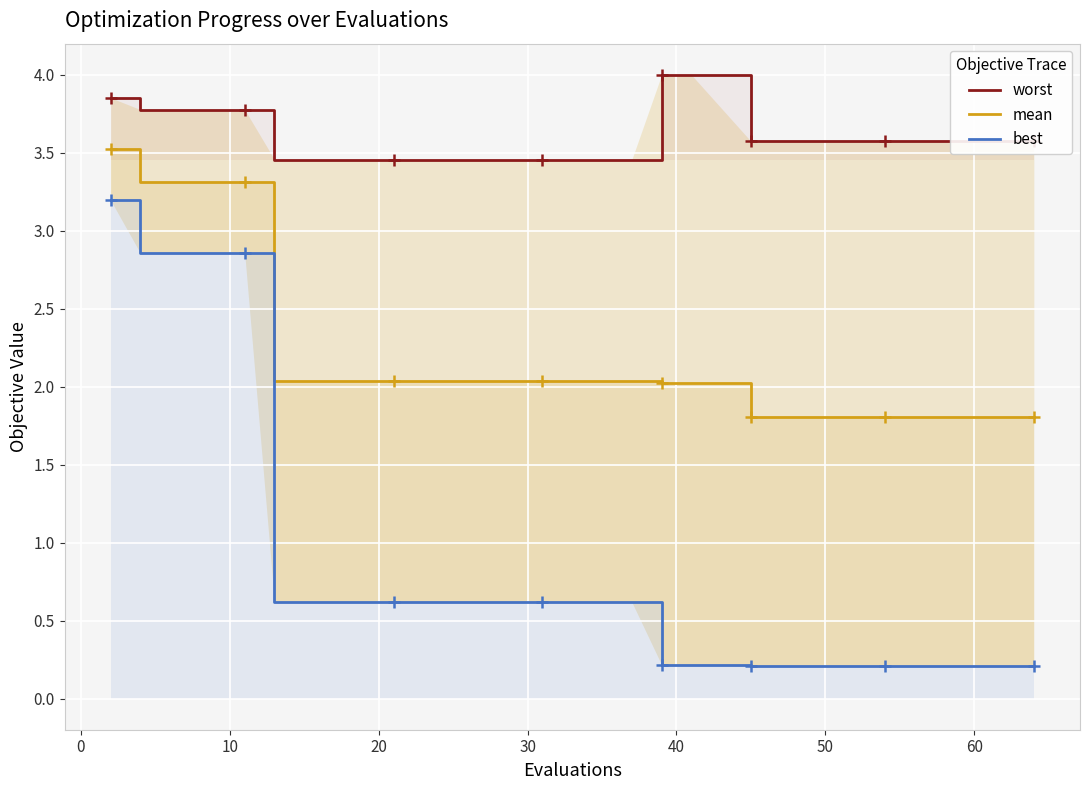

What are all the series names shown in the legend?

worst, mean, best